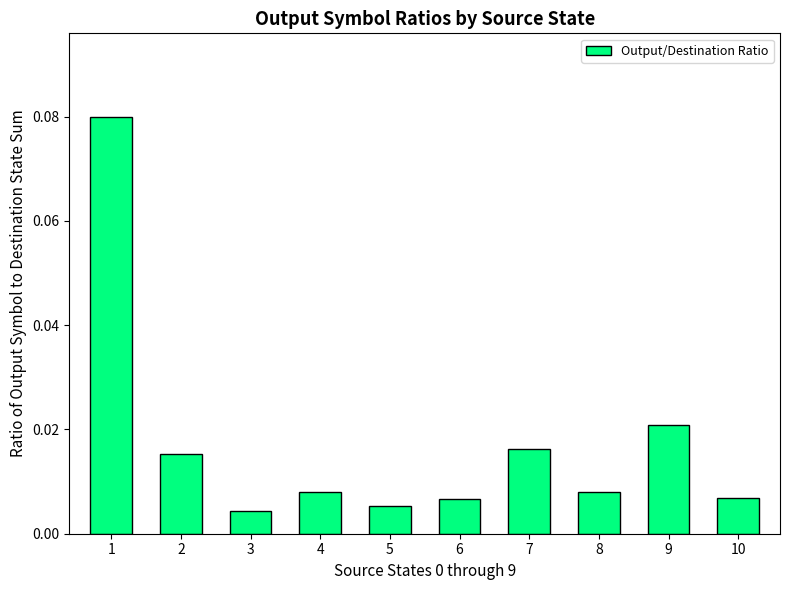

Rank the categories by value from highest to lowest.

1, 9, 7, 2, 4, 8, 10, 6, 5, 3